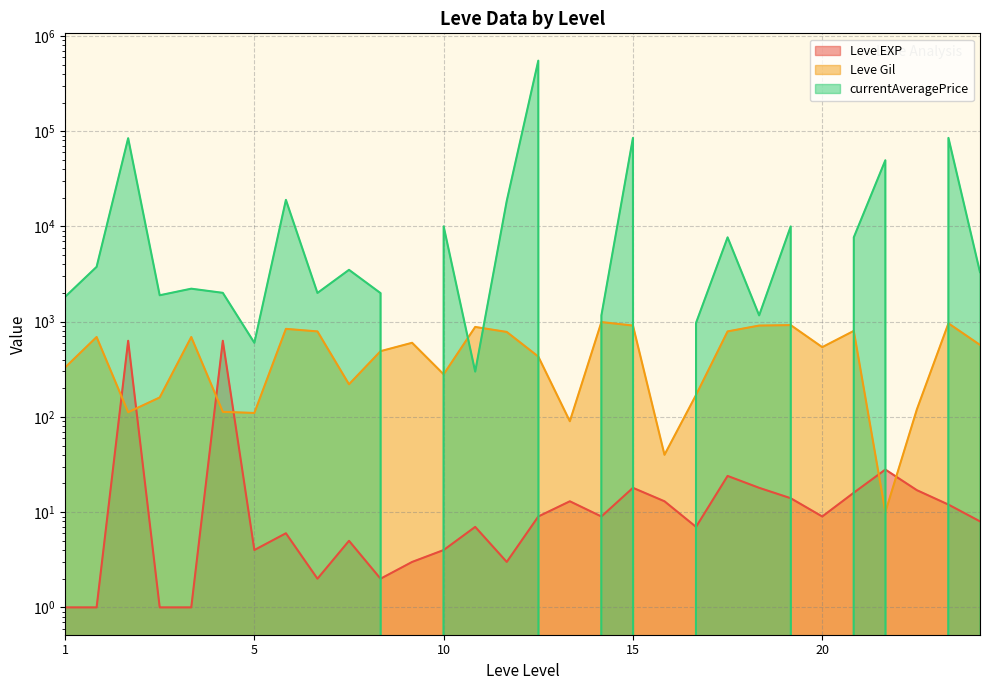

Which series has the widest spread of values?

currentAveragePrice